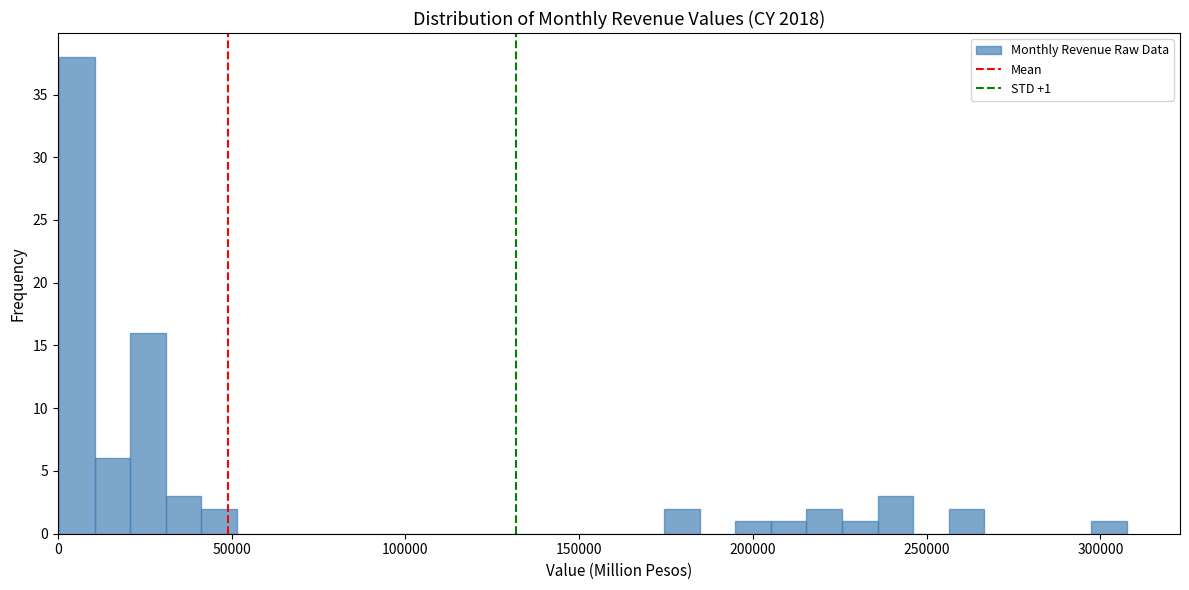

Read against the x-axis, roughly where is the centre of the tallest bar?

5000